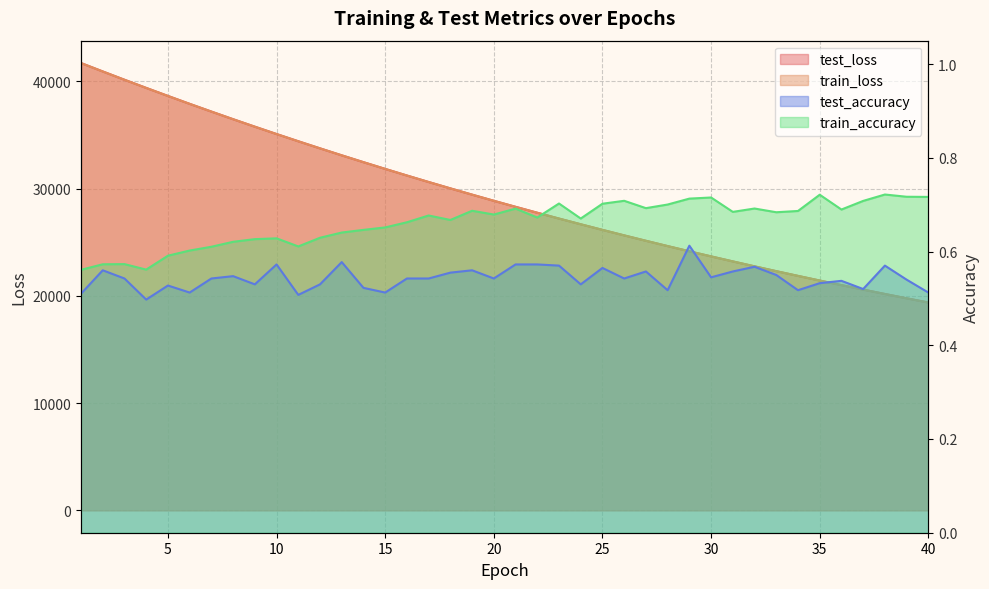

True or false: test_accuracy and train_accuracy cross at least once.

False